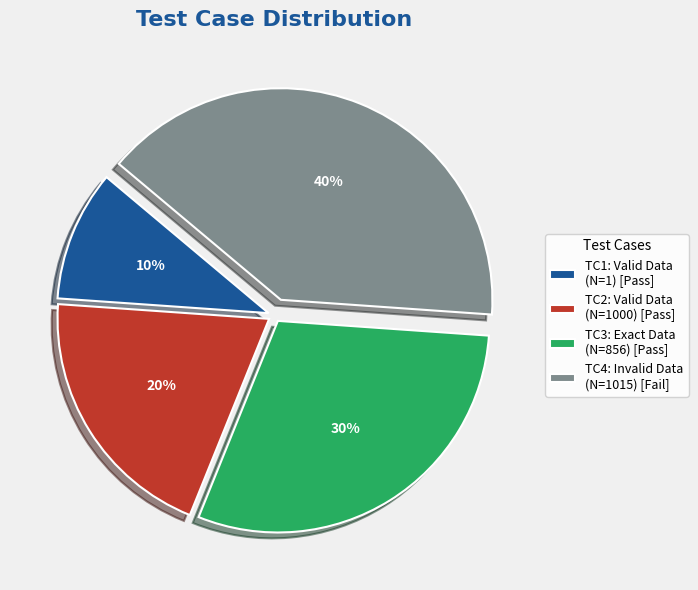

What percentage is the TC1: Valid Data (N=1) [Pass] slice, to the nearest percent?

10%